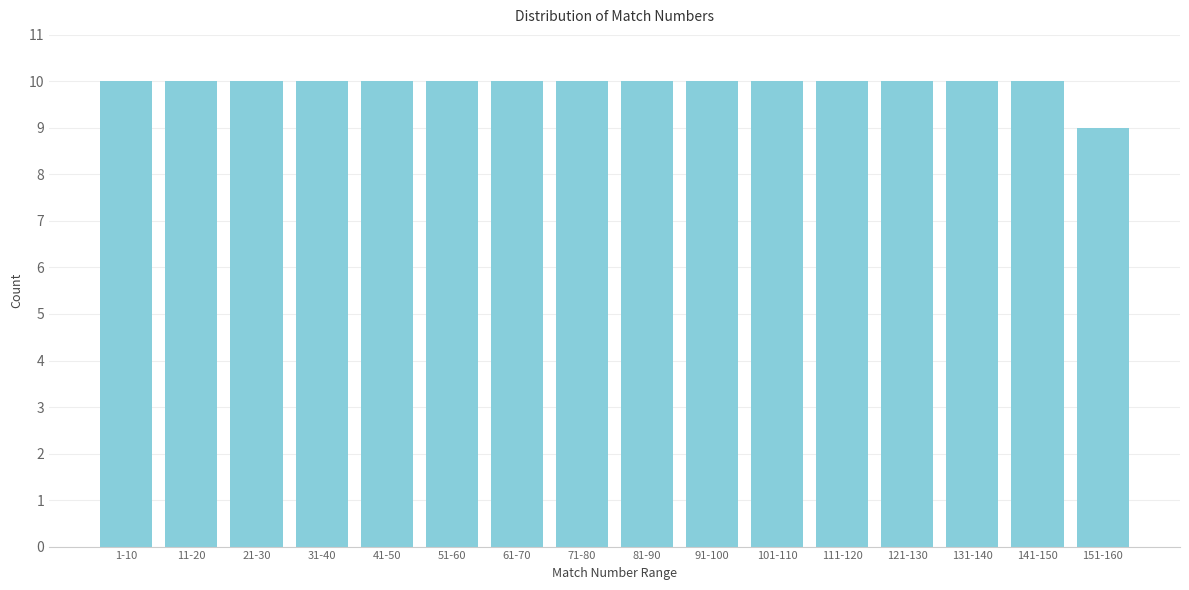

Reading left to right, list all the values displayed in this chart.

1-10=10	11-20=10	21-30=10	31-40=10	41-50=10	51-60=10	61-70=10	71-80=10	81-90=10	91-100=10	101-110=10	111-120=10	121-130=10	131-140=10	141-150=10	151-160=9